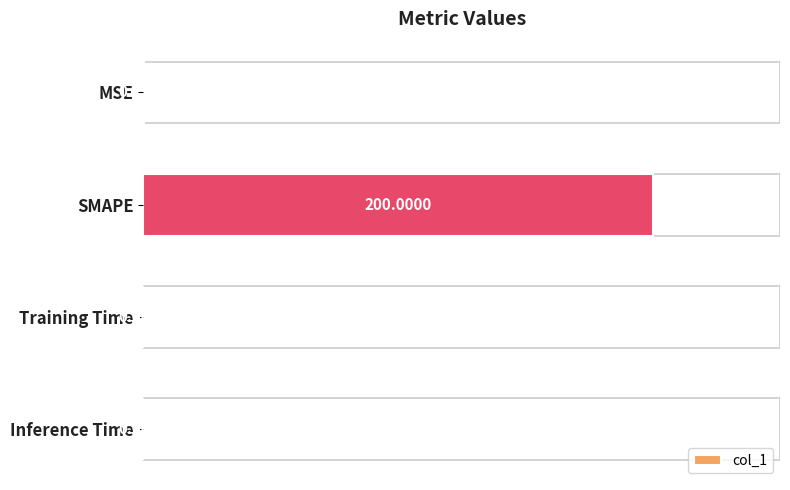

What is the sum of the values at MSE and SMAPE?

200.2